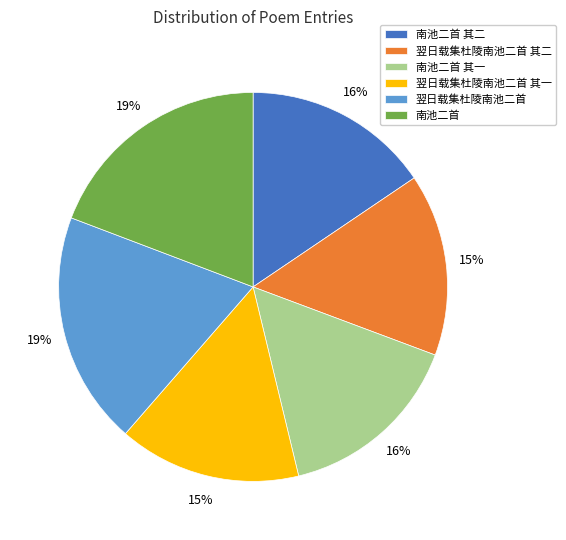

Does 南池二首 其二 represent more than half of the total?

No